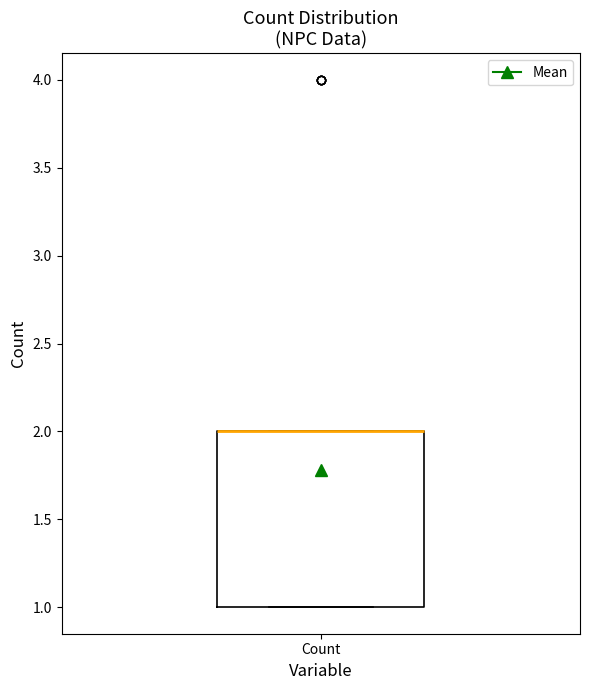

Transcribe this box plot: give where the median line is, the range the box spans, and where the two whiskers end, as read against the y-axis. The values are not printed on the chart, so give them approximately, as read against the axis.

median 2 (drawn on the box's upper edge), box 1 to 2, whiskers 1 to 2